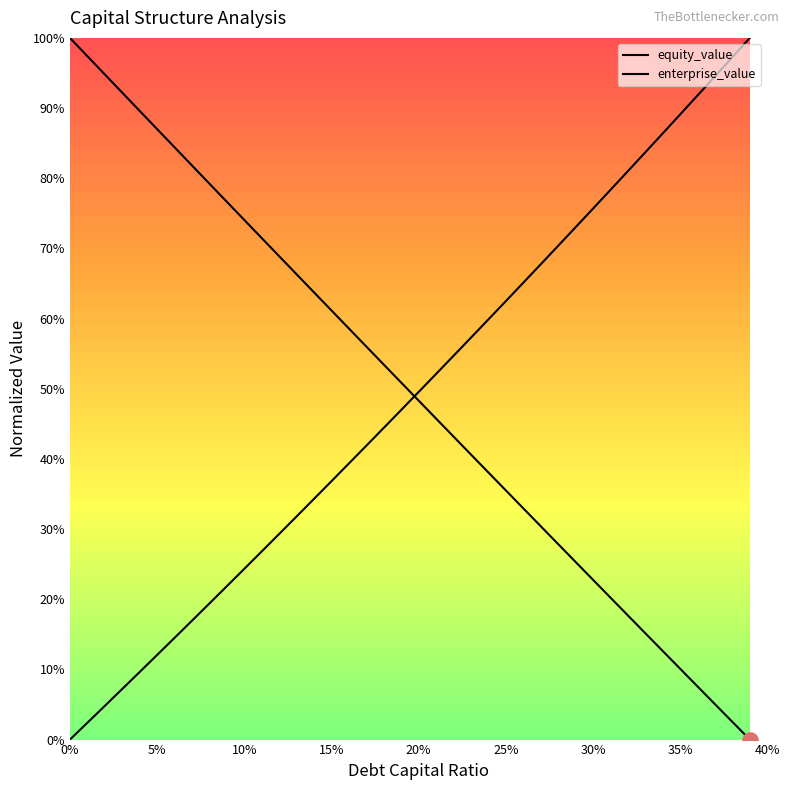

Is the value of enterprise_value at 30 greater than the value of equity_value at 25?

Yes